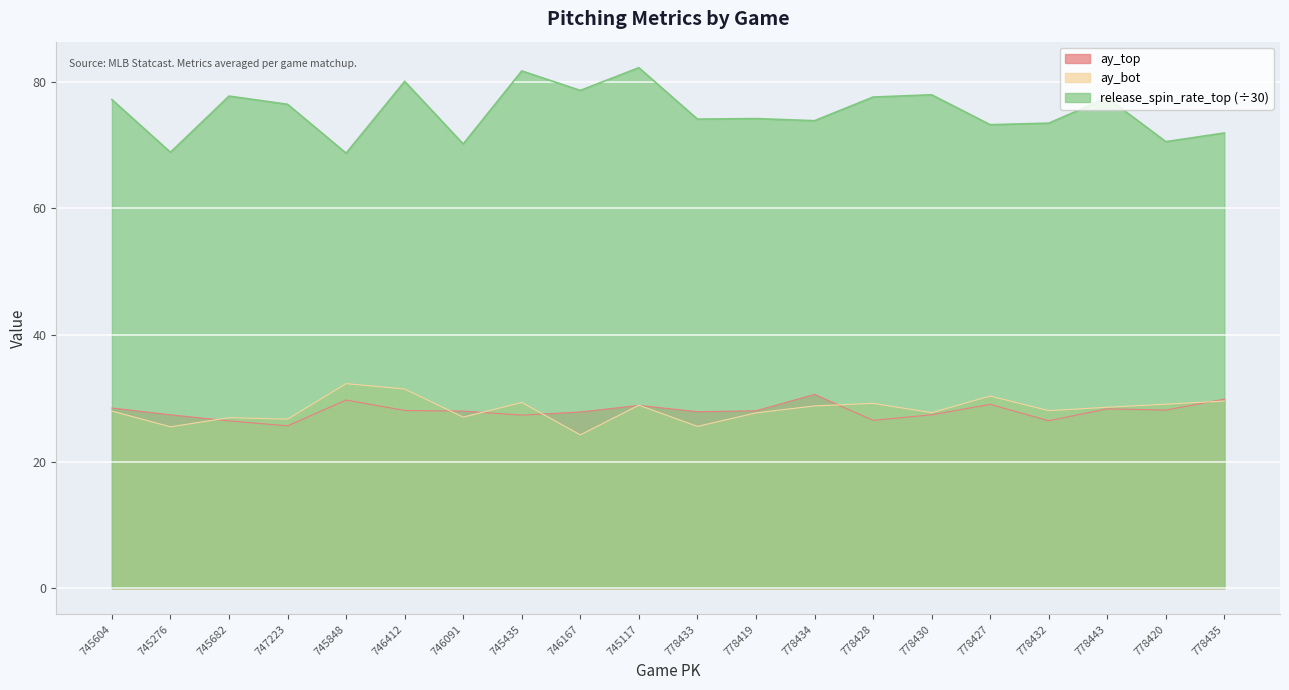

Where is ay_top nearest to the value 28?

746091